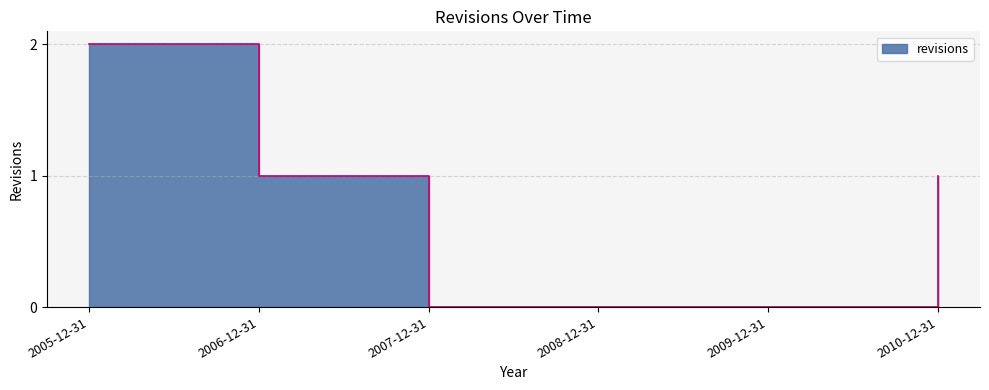

What position from the left is 2005-12-31?

1